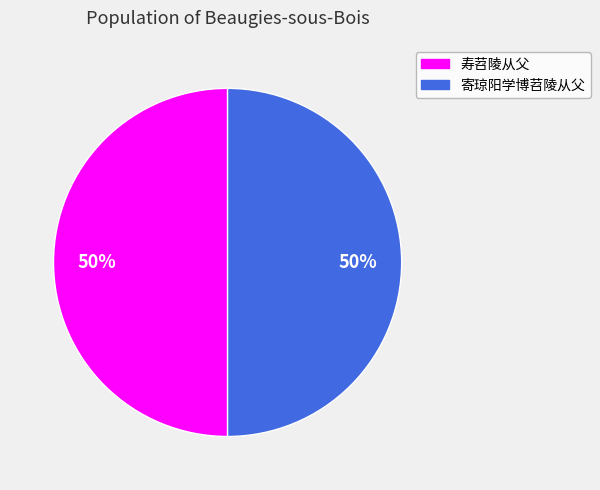

What percentage is the 寿苕陵从父 slice, to the nearest percent?

50%